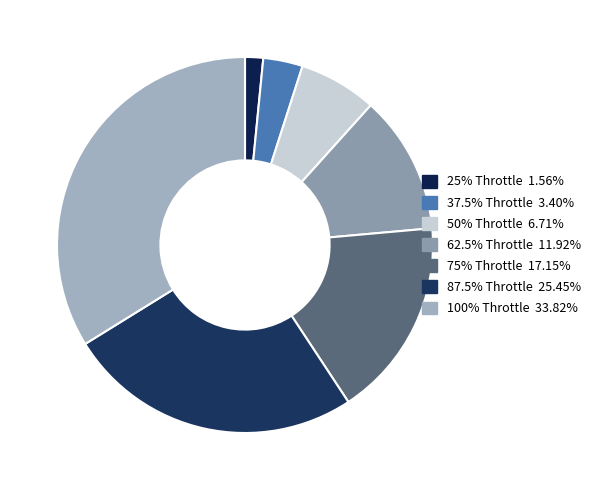

Approximately how many times larger is the value at 25% Throttle compared to 62.5% Throttle?

0.1